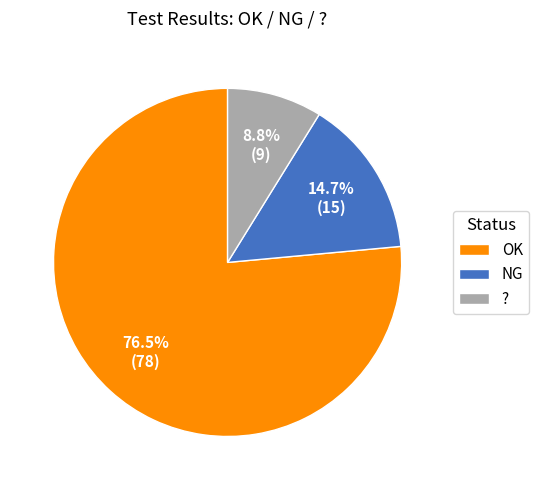

To the nearest percent, what percentage of the pie is NG?

15%